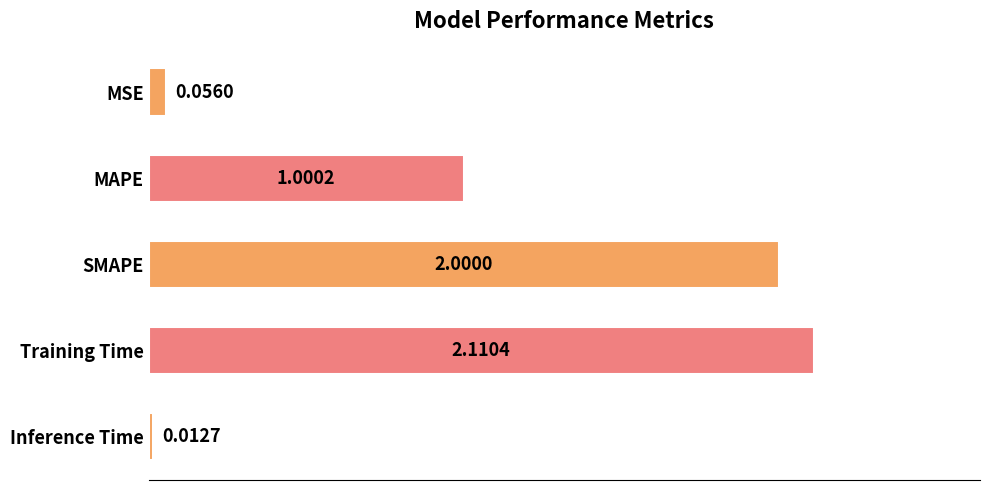

Which has a higher value, Training Time or SMAPE?

Training Time